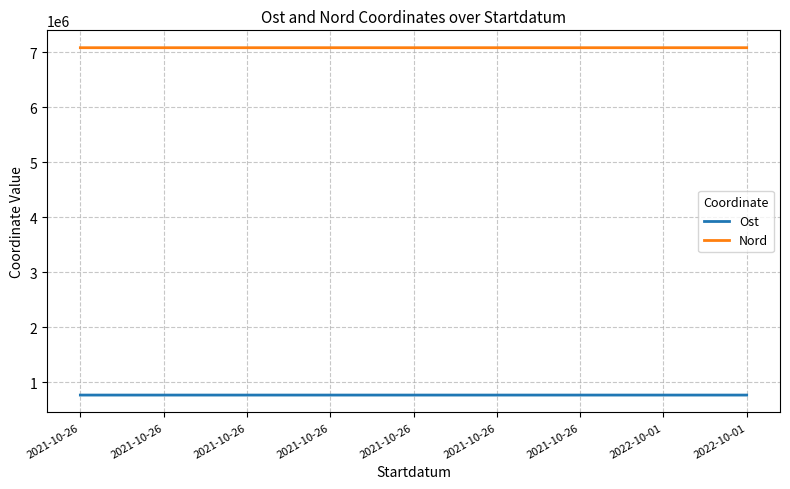

In Nord, how many points are higher than both neighbors (excluding endpoints)?

4